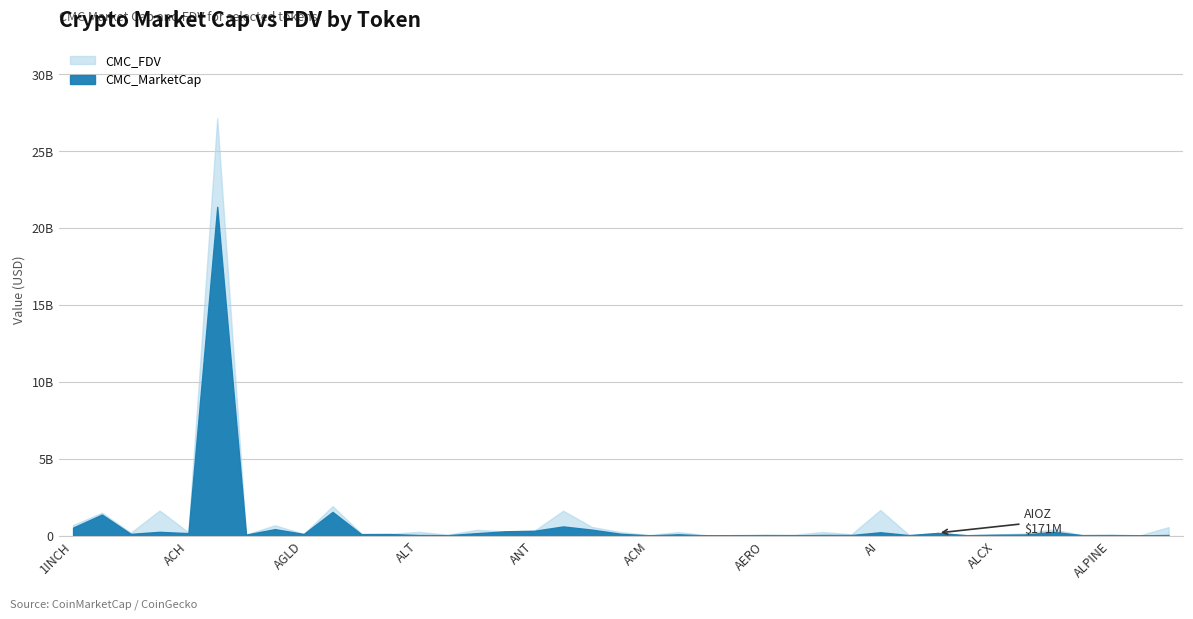

At which category does CMC_FDV reach its first local valley?

ACA